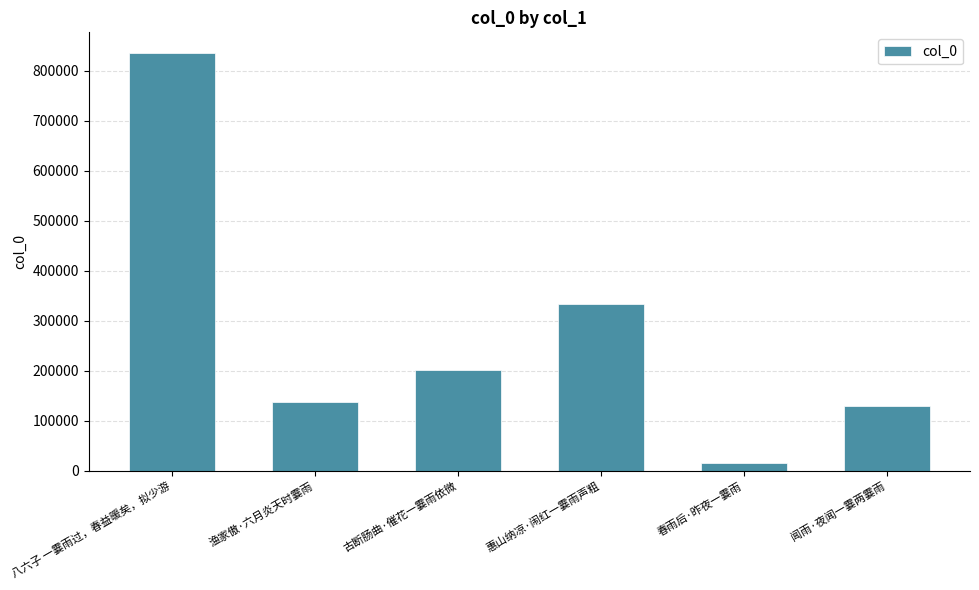

What is the difference between the maximum and second lowest values?

704639